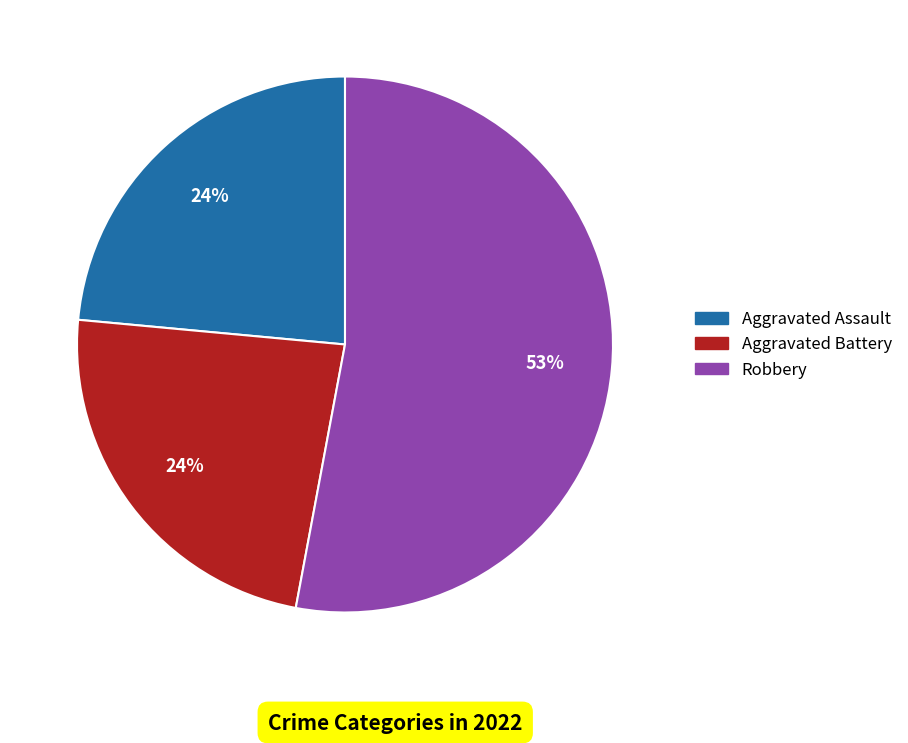

Is there a majority slice in this chart?

Yes